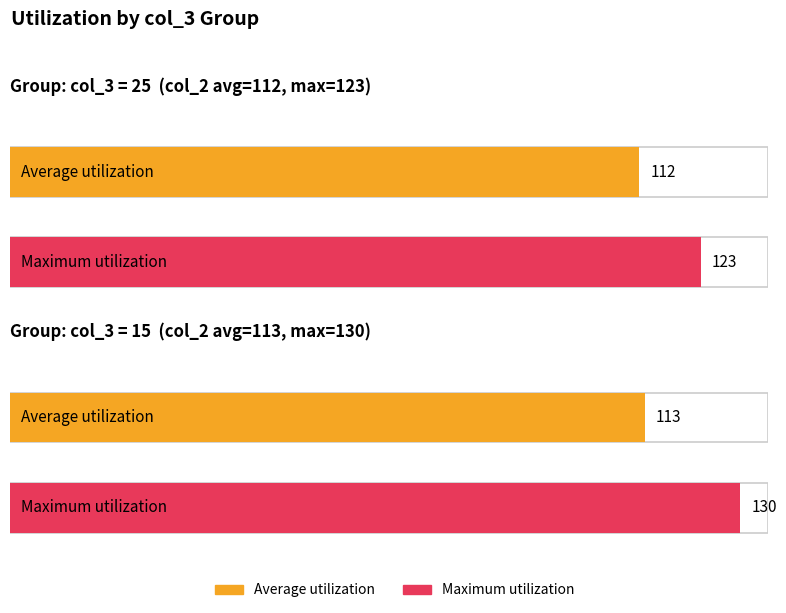

Are the bars grouped side by side (vs. stacked)?

Yes